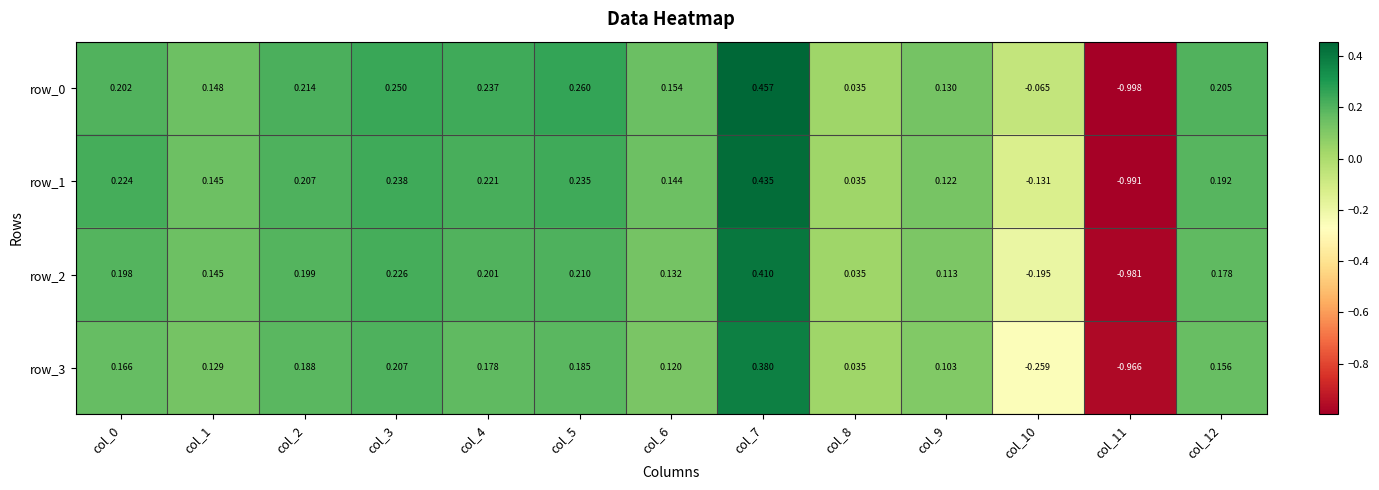

True or false: row_3 has a value of 0.6 at col_7.

False